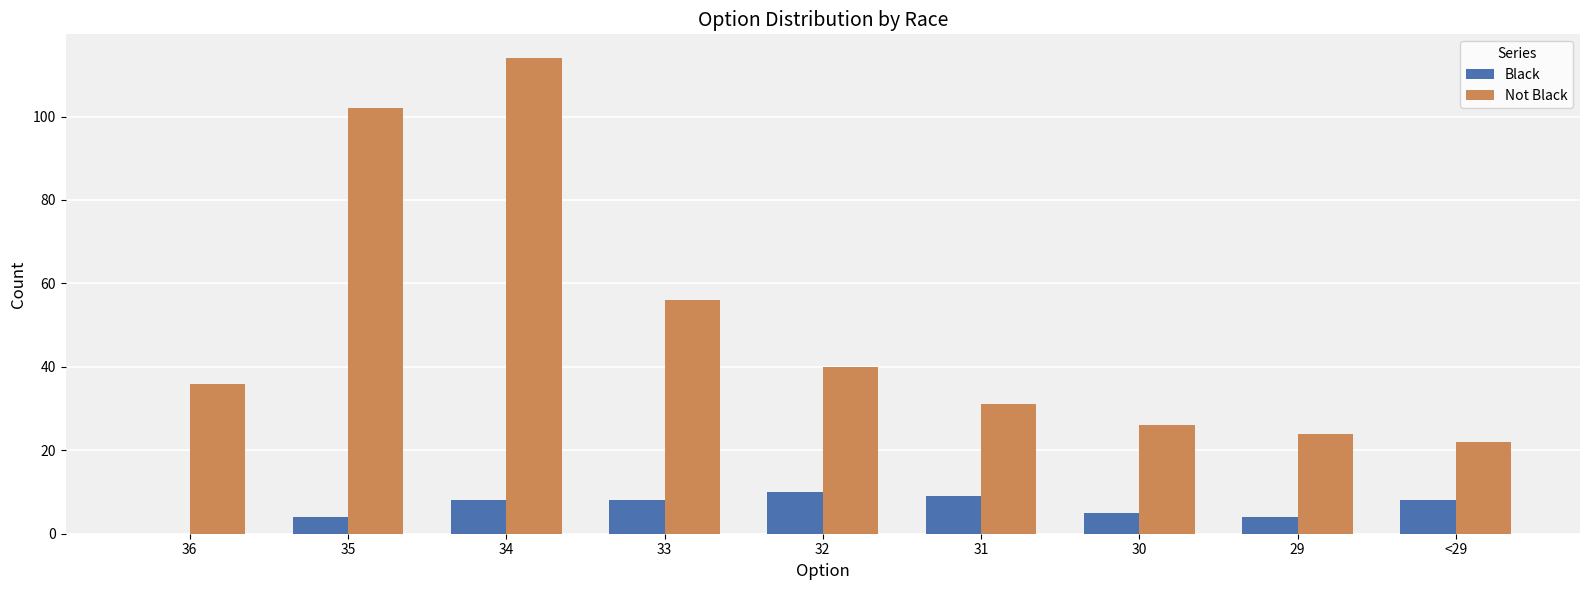

At which category is the sum across all series the highest?

34